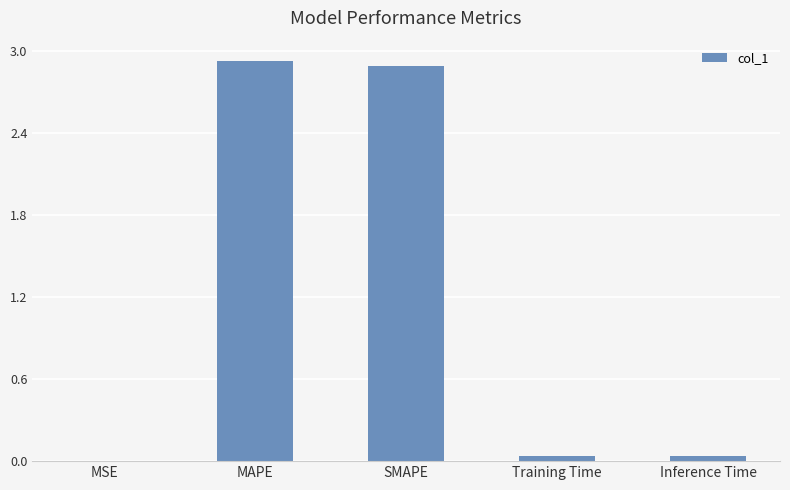

What is the change in value from MAPE to Training Time?

-2.9